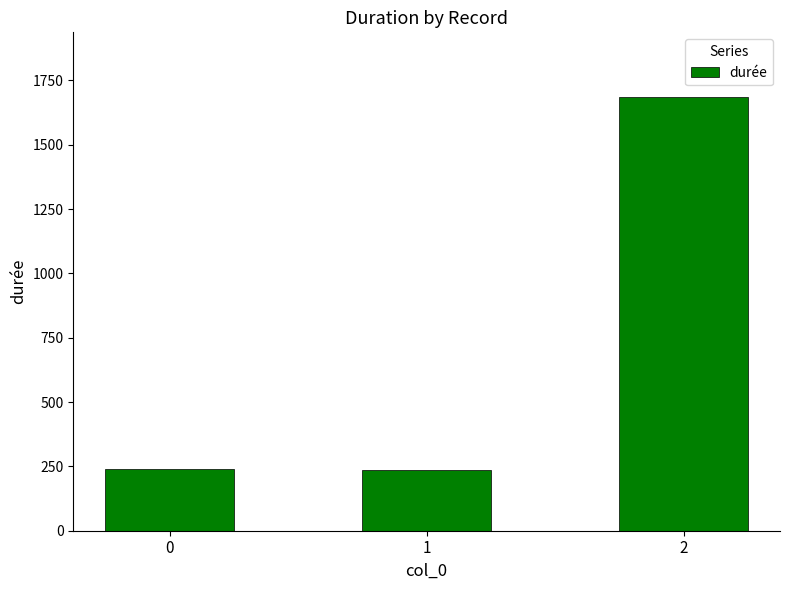

What is the change in value from 0 to 2?

+1446